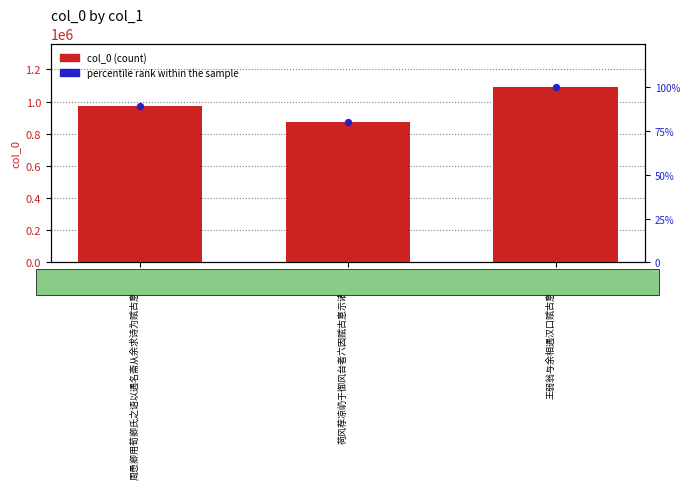

What is the total value across all series at 周愚卿用荀卿氏之语以遇名斋从余求诗为赋古意一首?

974198.5